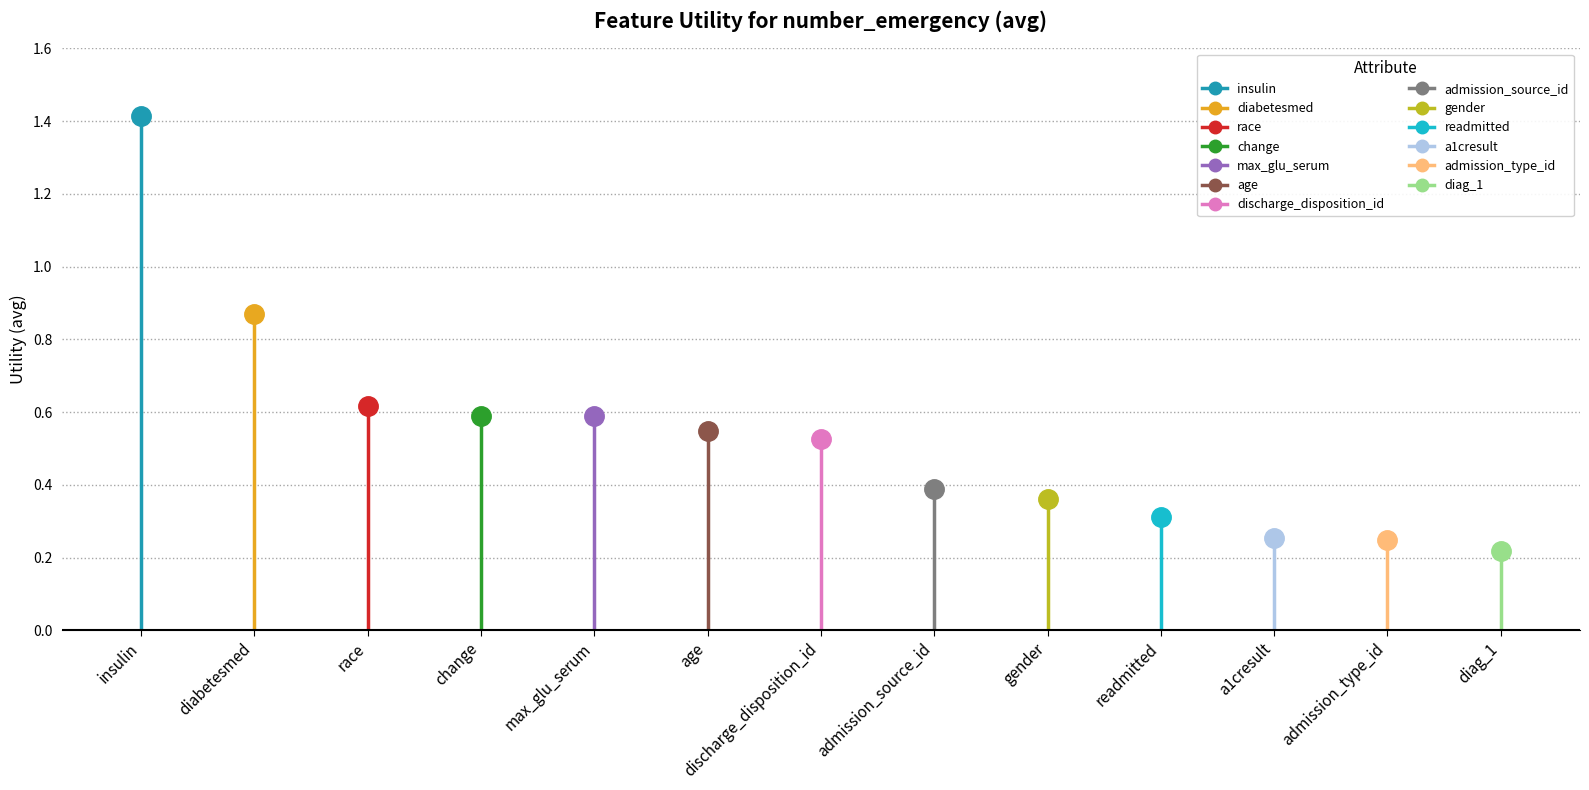

Is it true that the value at gender is 0.5?

False